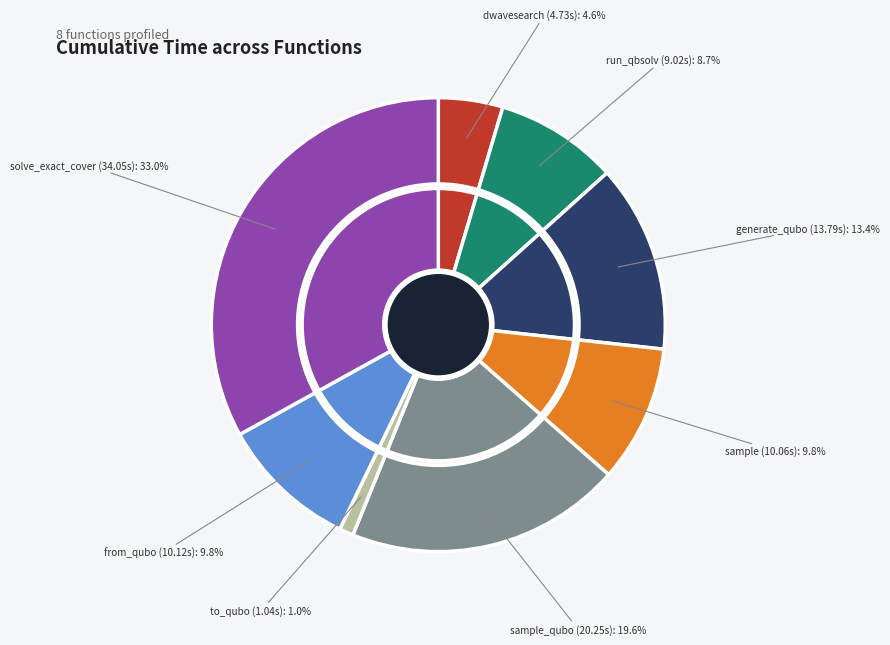

Which category has the smallest portion of the pie?

to_qubo